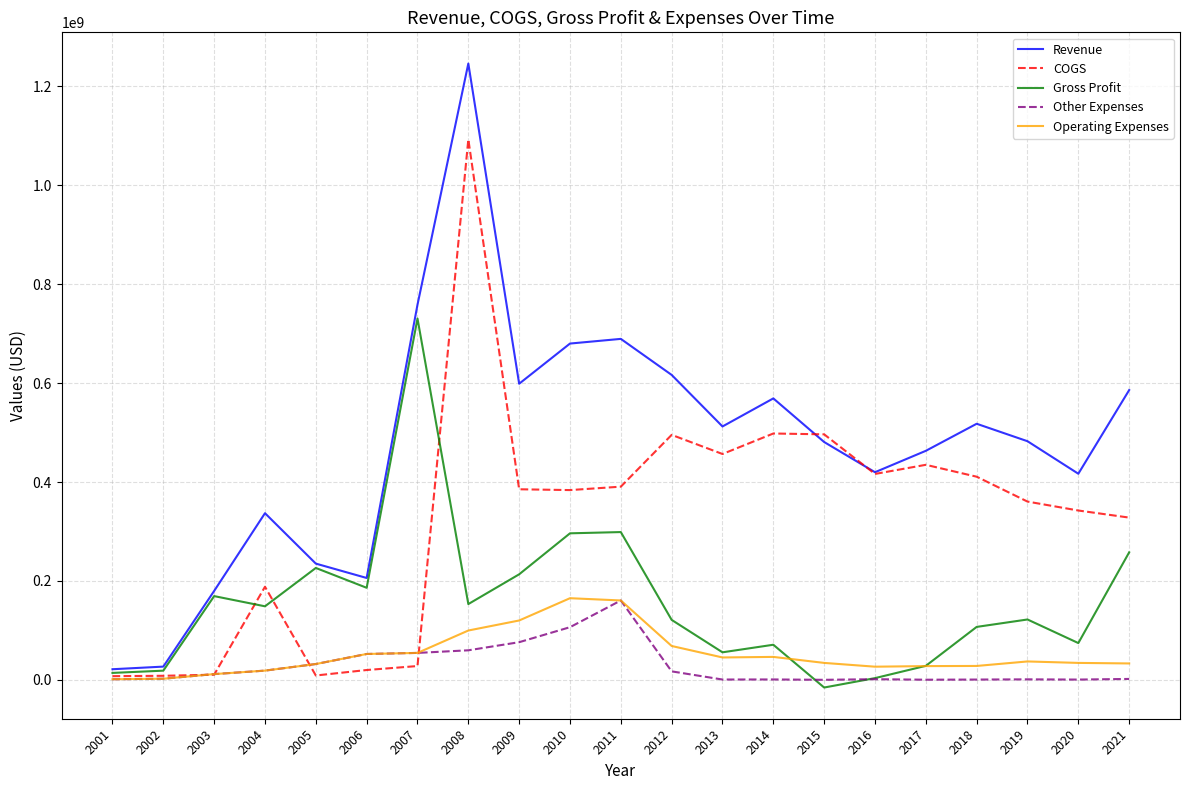

Does the chart display data point markers on the line(s)?

No